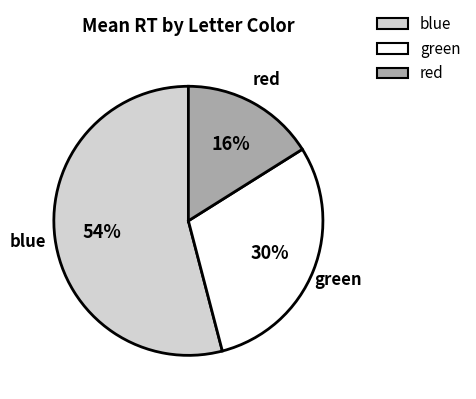

What is the majority slice?

blue